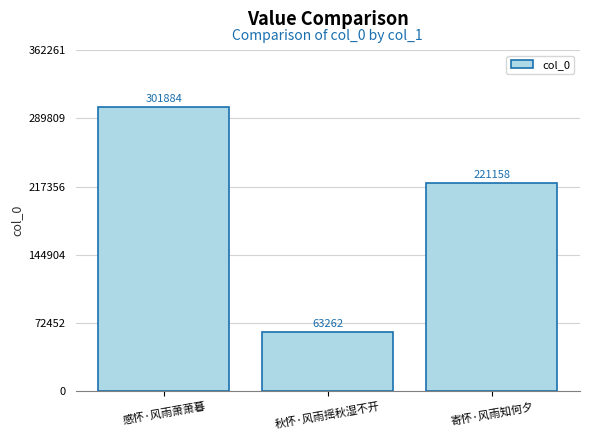

Rank the categories by value from lowest to highest.

秋怀·风雨摇秋湿不开, 寄怀·风雨知何夕, 感怀·风雨萧萧暮